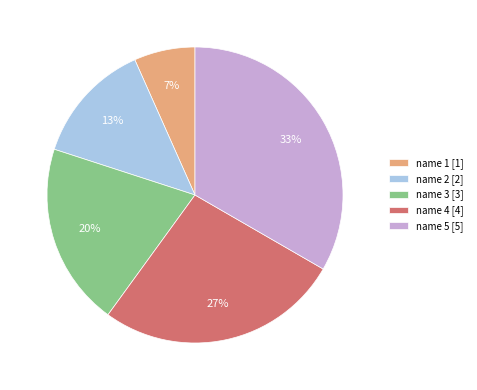

To the nearest percent, what is the average slice percentage?

20%